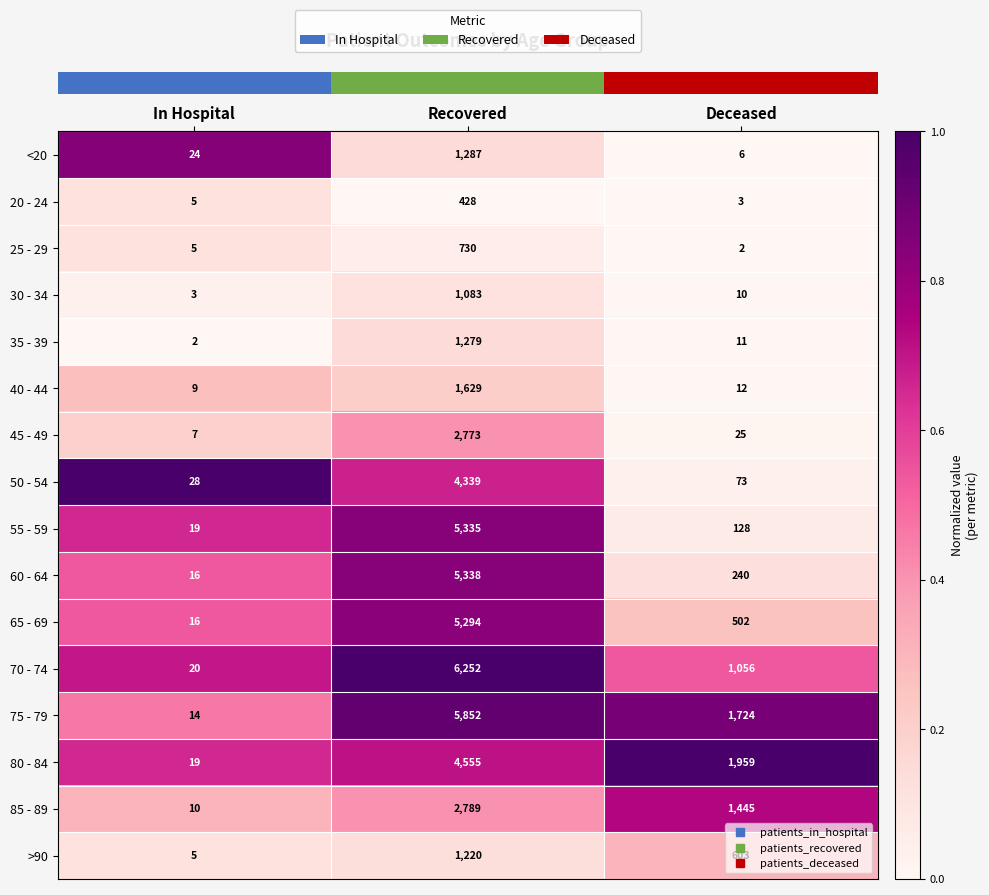

List the series in order of their peak value, lowest first.

20 - 24, 25 - 29, 30 - 34, >90, 35 - 39, <20, 40 - 44, 45 - 49, 85 - 89, 50 - 54, 80 - 84, 65 - 69, 55 - 59, 60 - 64, 75 - 79, 70 - 74